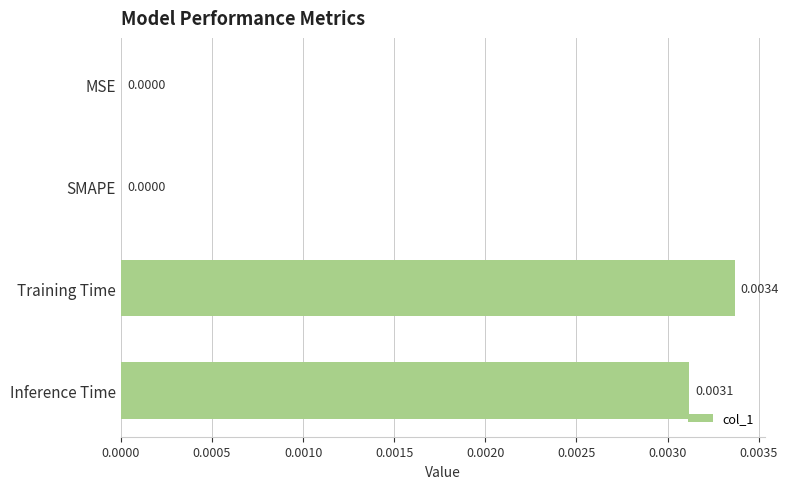

How many values exceed 0?

2